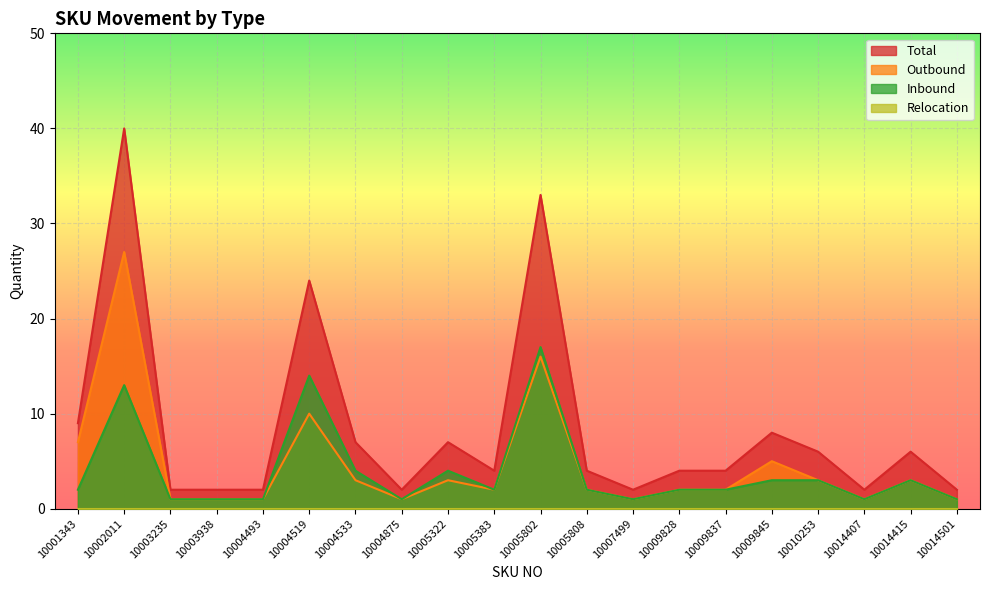

At how many categories does at least one series exceed 18?

3